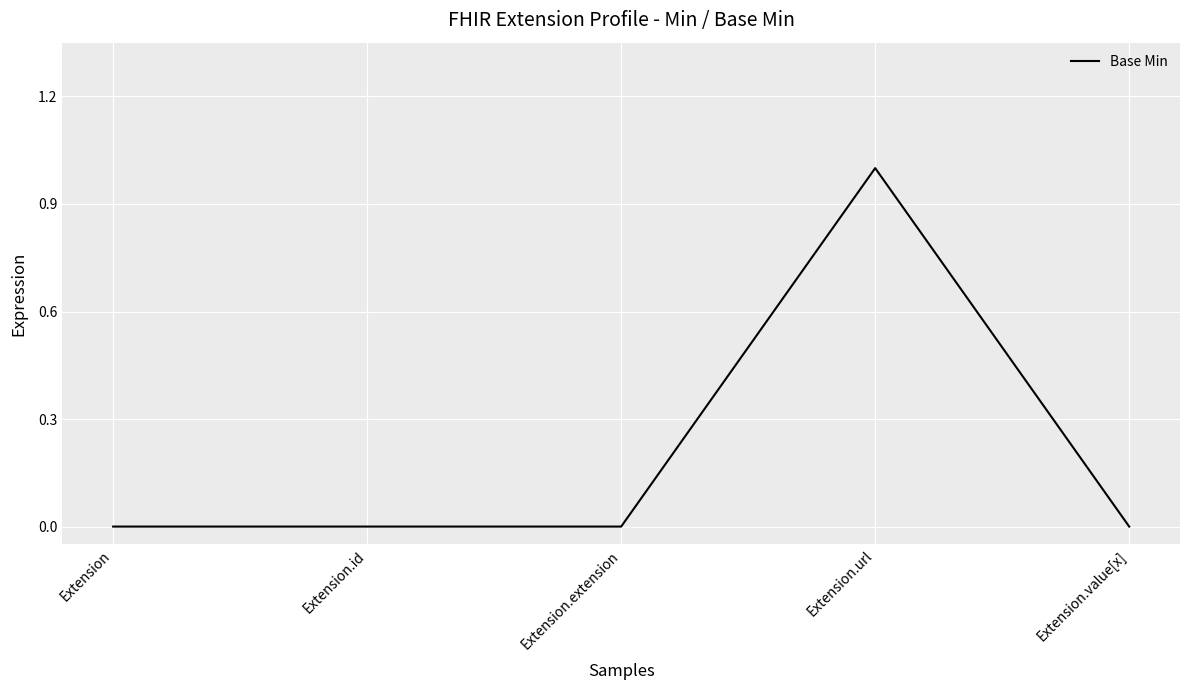

What is the greatest value displayed?

1